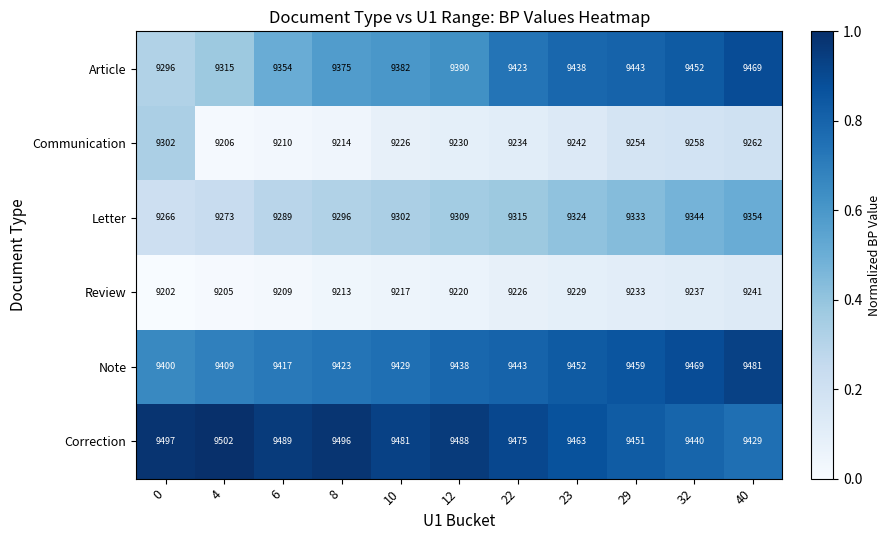

Rank the series by their maximum value, from highest to lowest.

Correction, Note, Article, Letter, Communication, Review